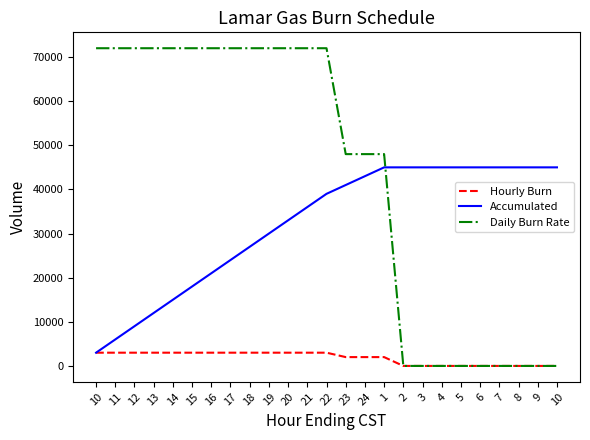

Between 11 and 17, which is larger?

11